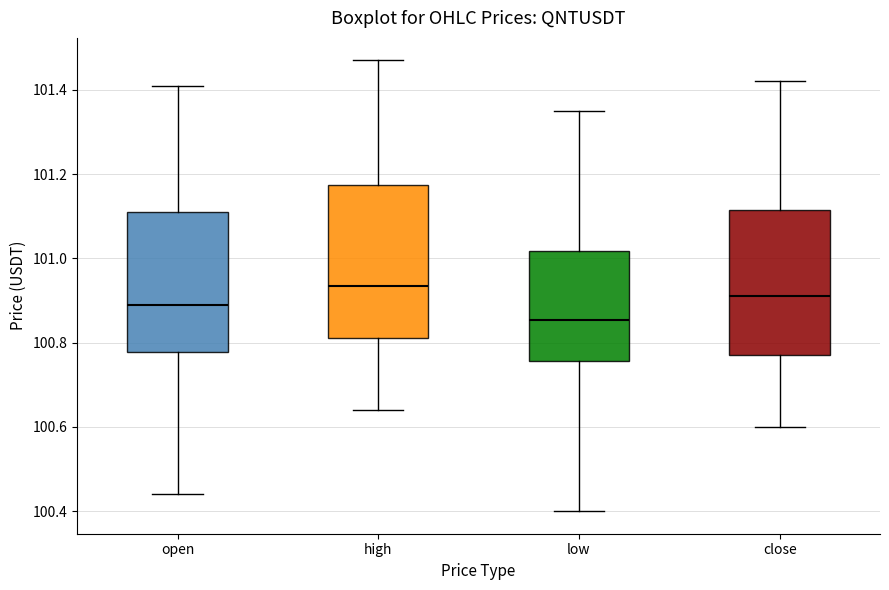

Reading left to right, read every box against the y-axis: the position of its median line, the range the box covers, and the ends of its whiskers. The values are not printed on the chart, so give them approximately, as read against the axis.

open: median 100.90, box 100.78 to 101.12, whiskers 100.44 to 101.42
high: median 100.94, box 100.82 to 101.18, whiskers 100.64 to 101.48
low: median 100.86, box 100.76 to 101.02, whiskers 100.40 to 101.36
close: median 100.92, box 100.78 to 101.12, whiskers 100.60 to 101.42